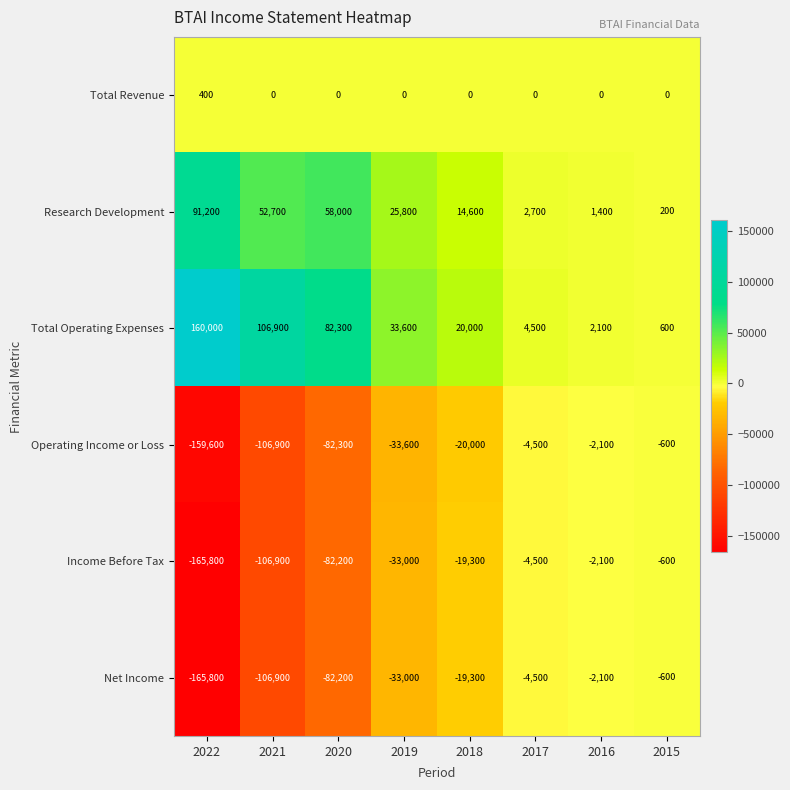

At which label is Net Income closest to -83200?

2020